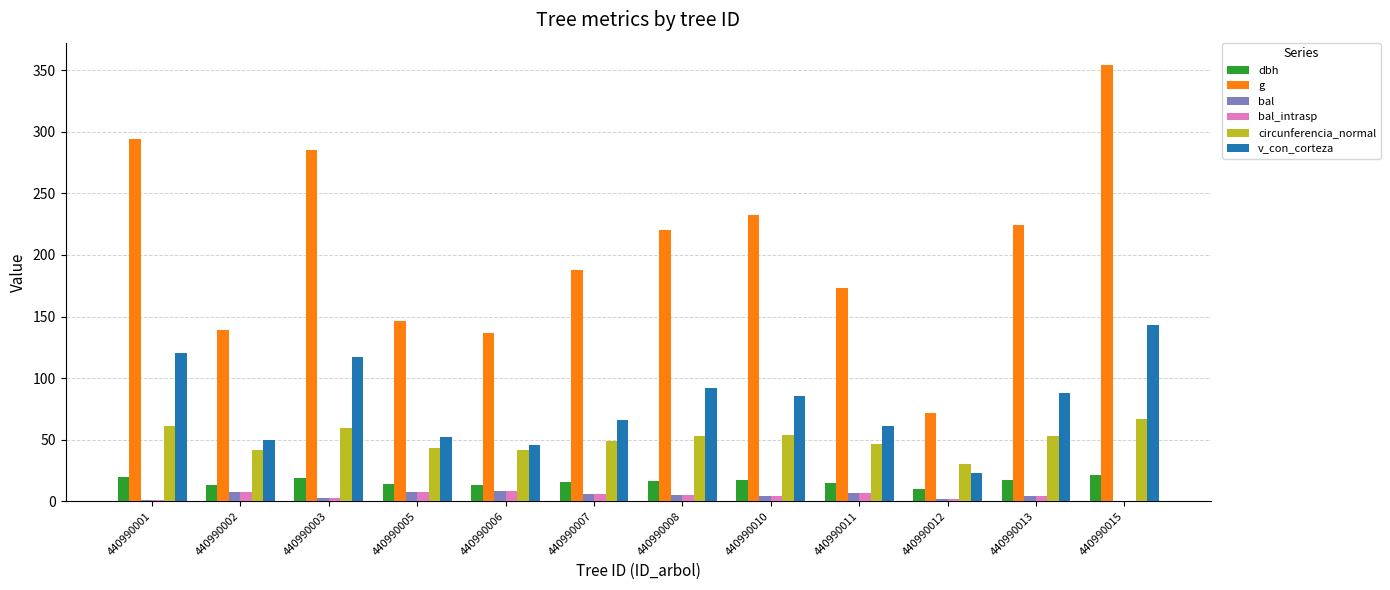

What is the spread (max minus min) of values at 440990013?

219.7